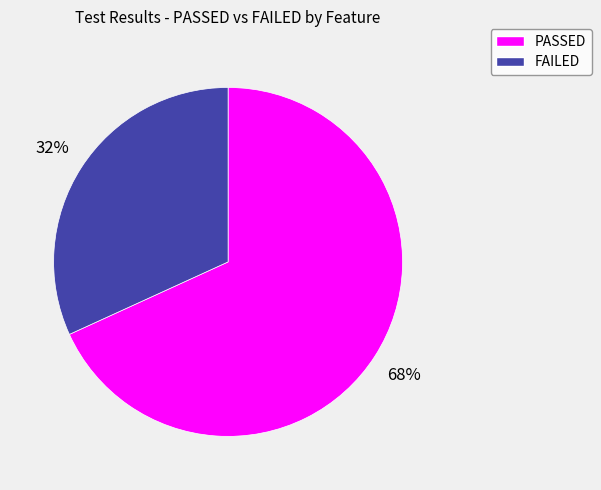

How many slices are in this pie chart?

2